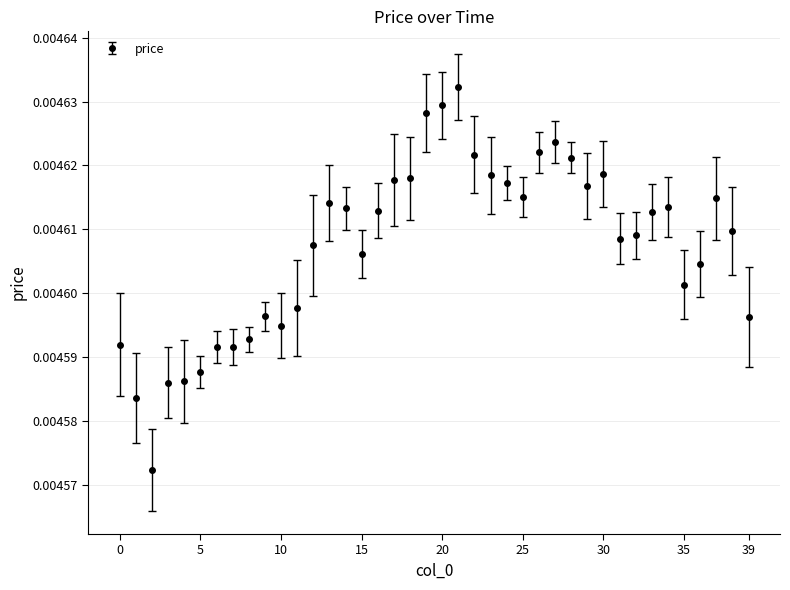

True or false: there are more than 1 points higher than both neighbors.

True